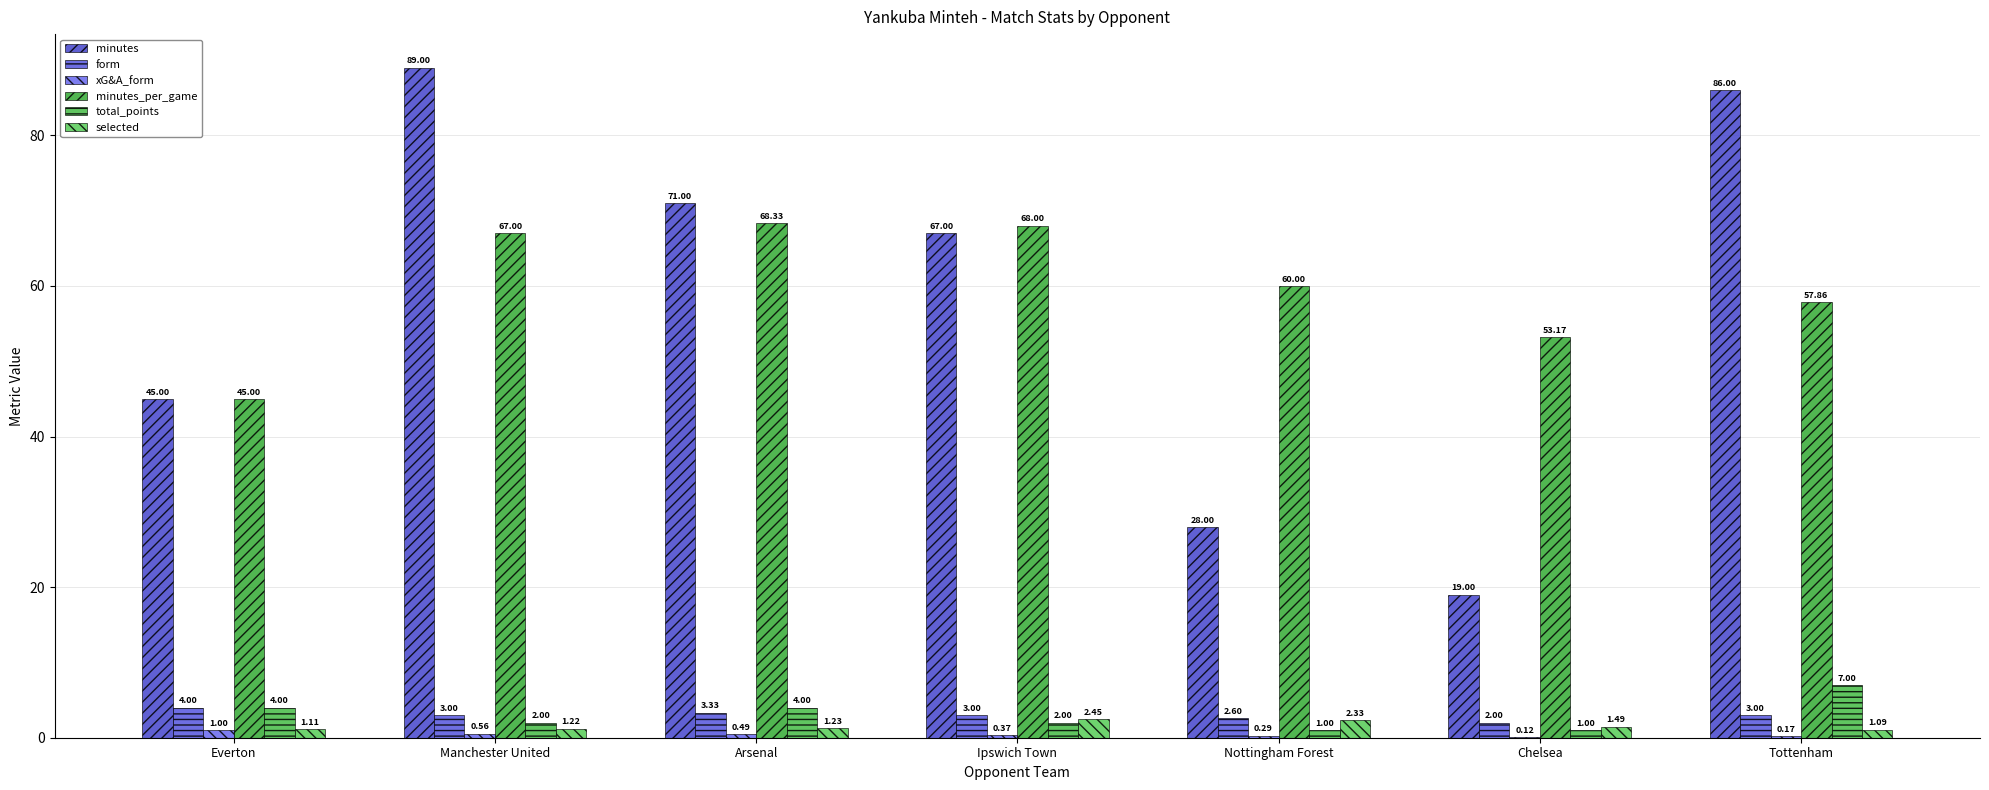

Count the number of categories in the chart.

7